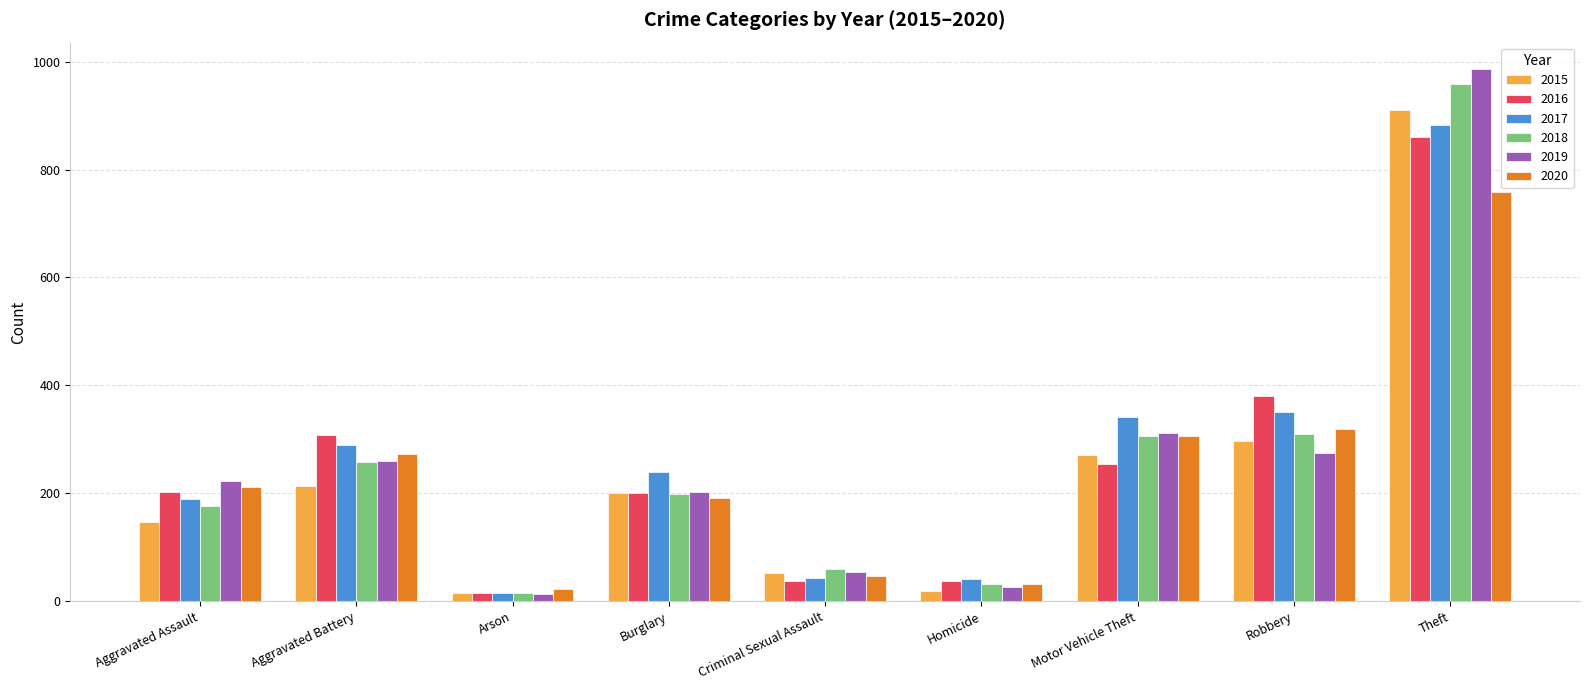

What is the average value of the 2018 series?

257